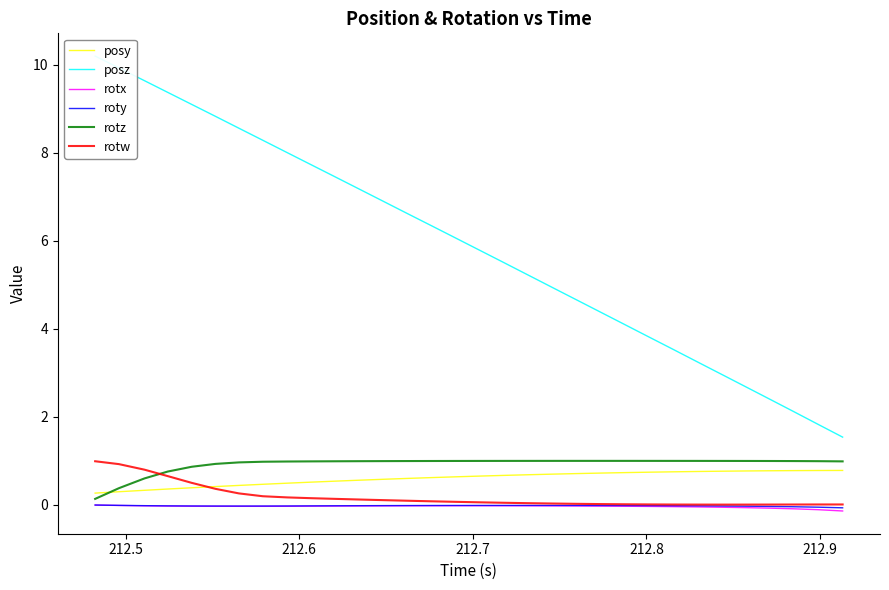

What is the minimum value for posy?

0.3